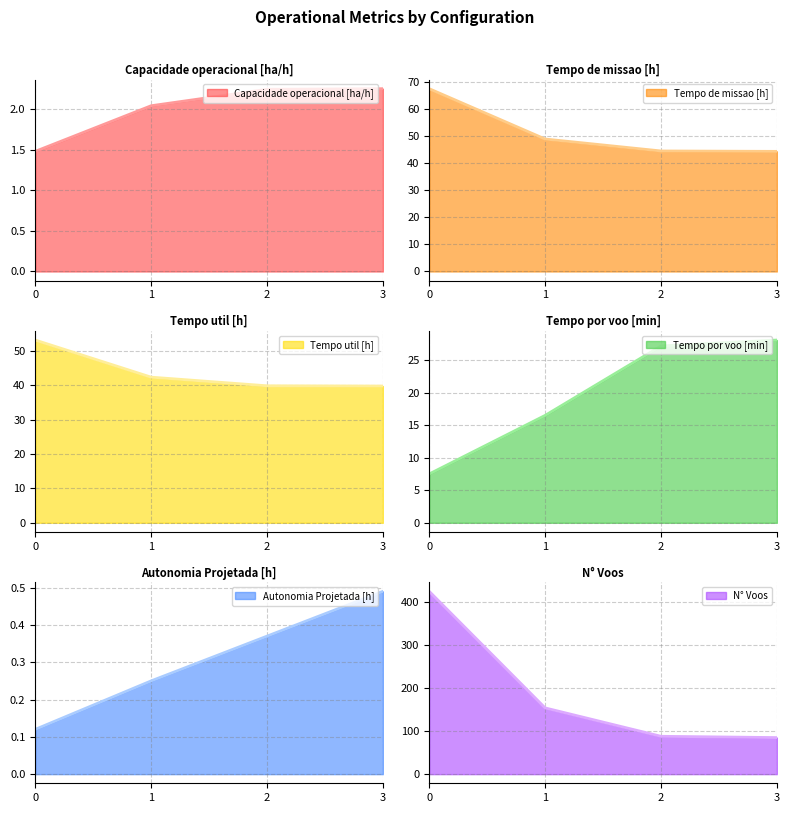

What is the difference between the Capacidade operacional [ha/h] values at 2 and 1?

0.2